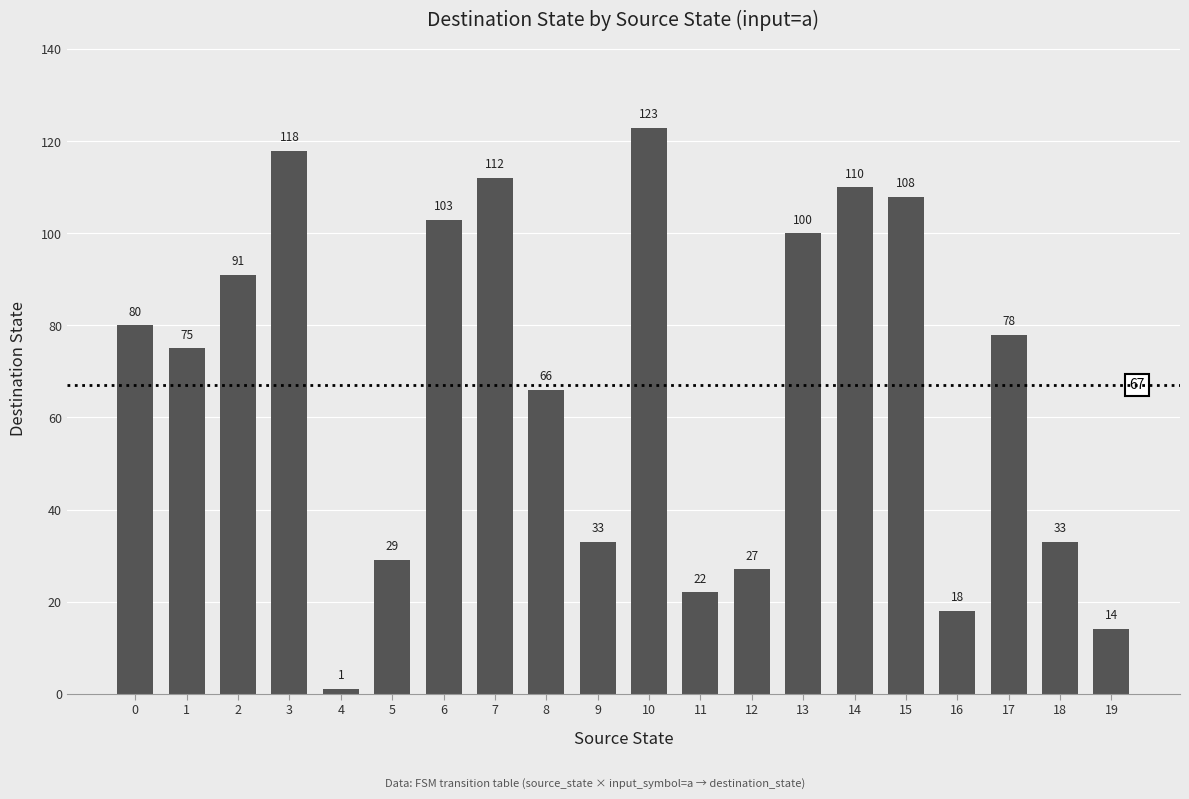

How many data points are less than 78?

10